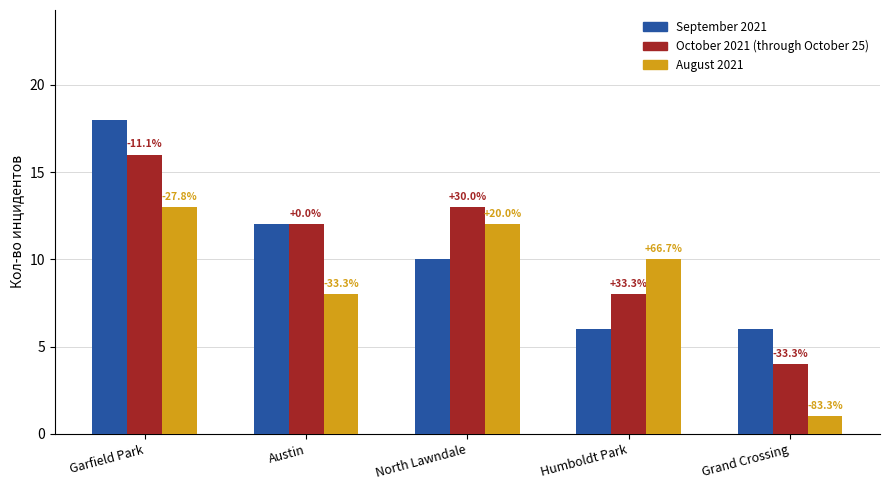

List the labels in order of October 2021 (through October 25) value, smallest first.

Grand Crossing, Humboldt Park, Austin, North Lawndale, Garfield Park